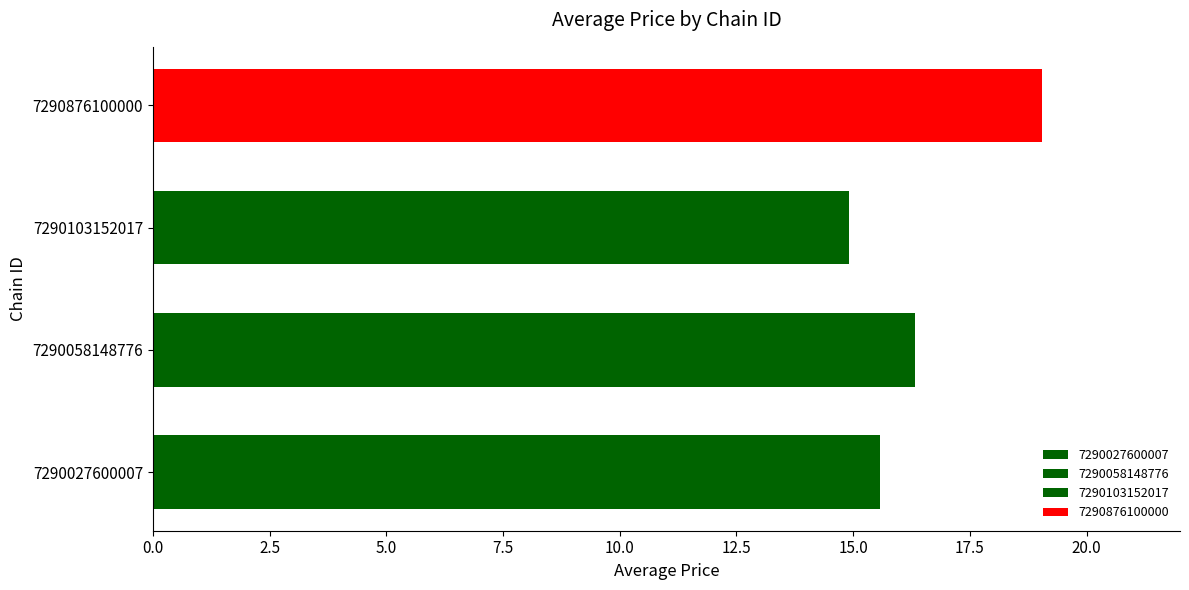

Count the number of data series in this chart.

1